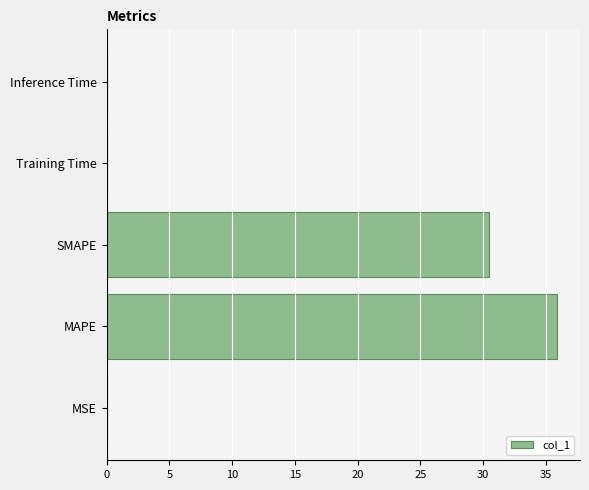

The value at Inference Time is 0.0. True or false?

True